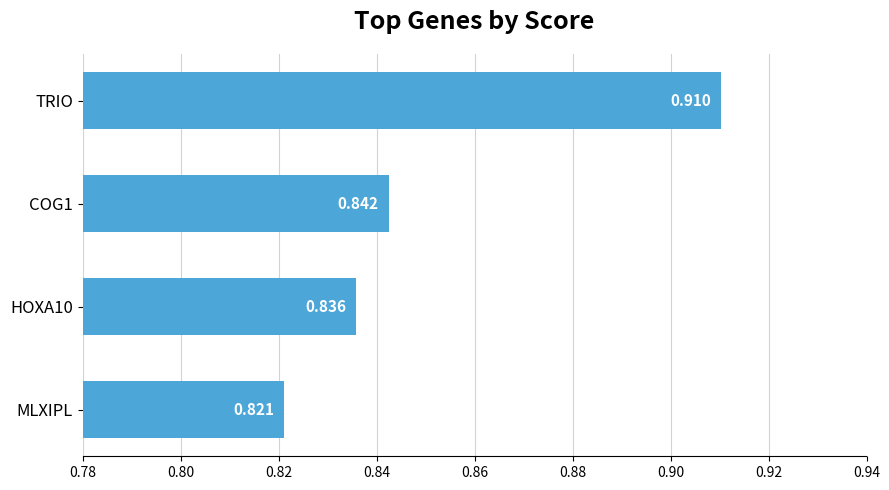

How many bars are there in total?

4